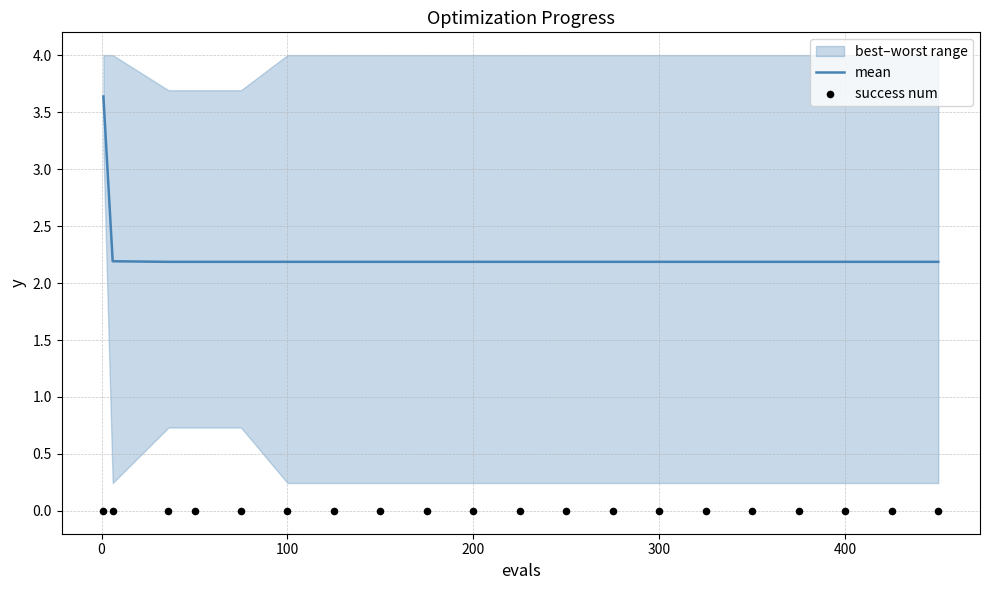

At how many categories does at least one series exceed 2?

20